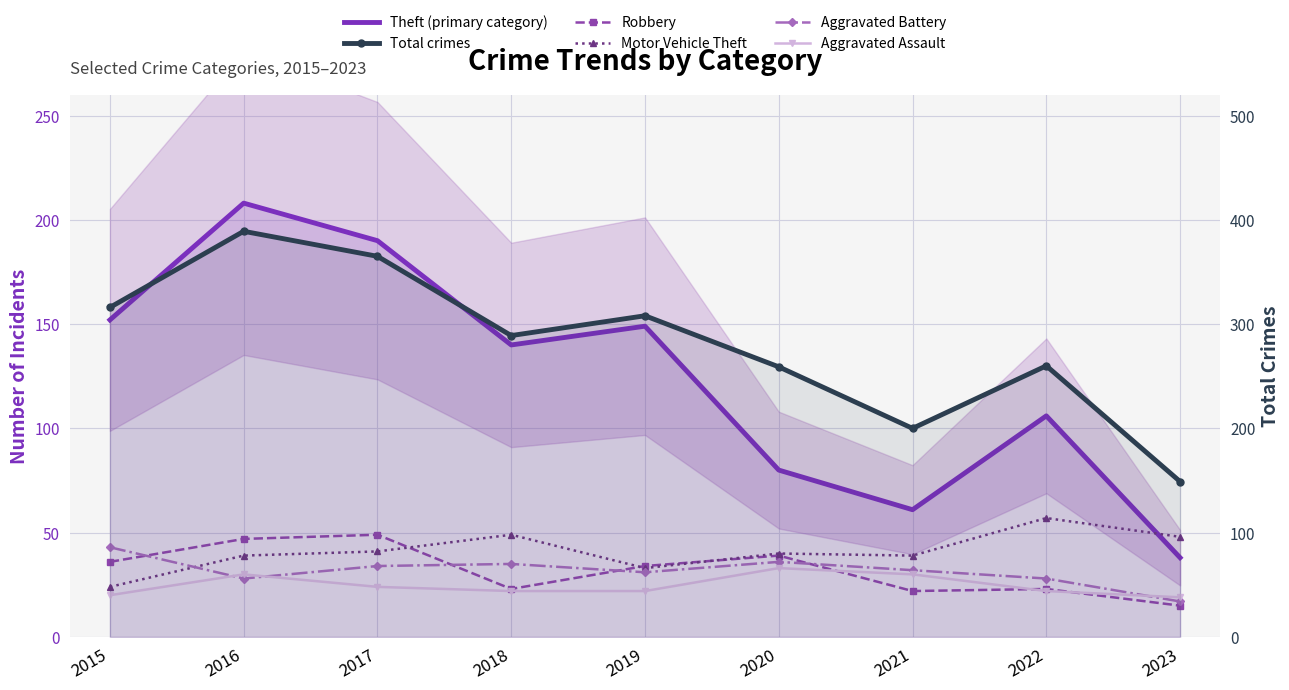

What is the difference between the Total crimes values at 2021 and 2019?

108